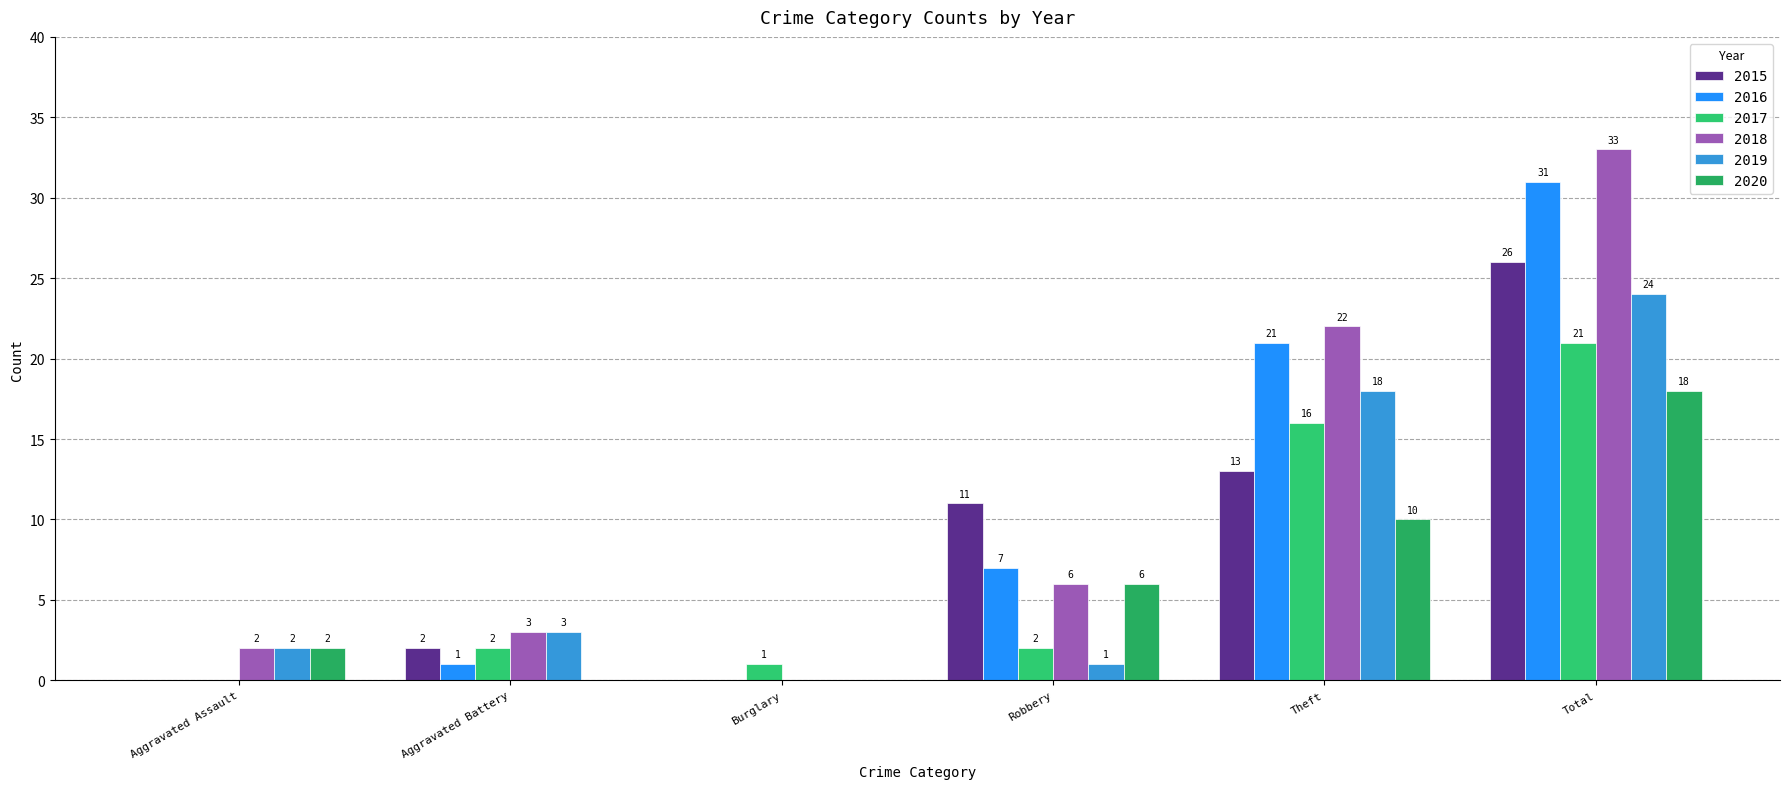

What is the sum of all 2015 values?

52